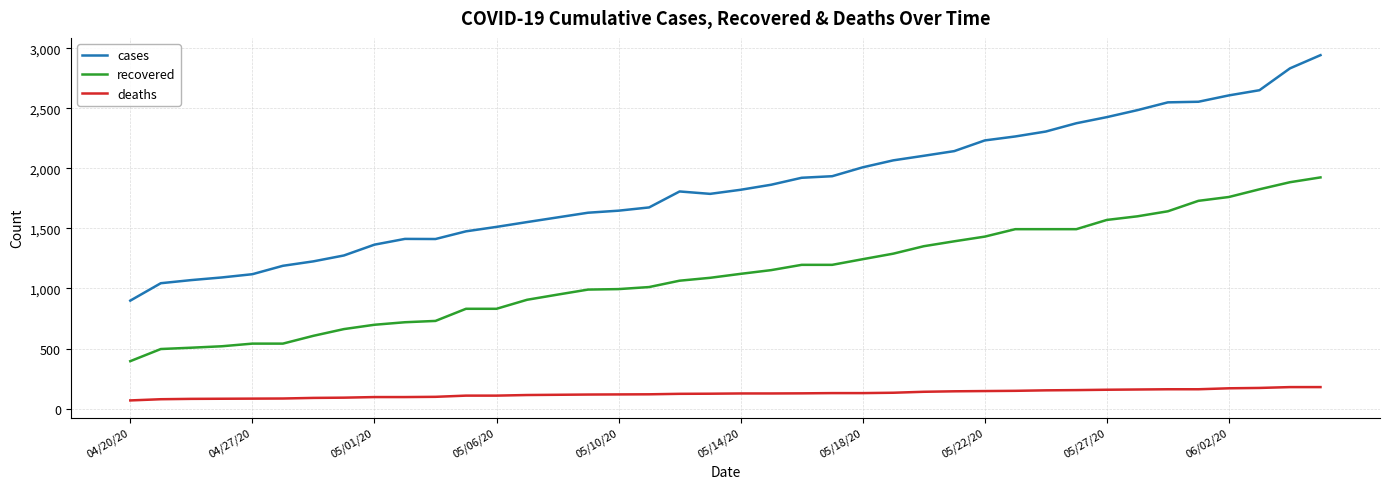

List the series in order of their peak value, lowest first.

deaths, recovered, cases